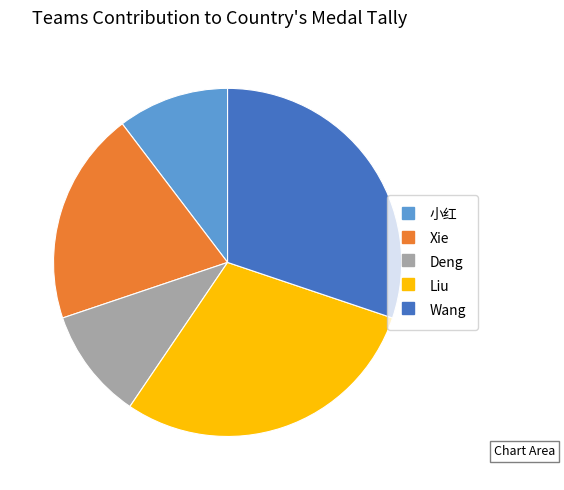

Which slice is the largest?

Wang